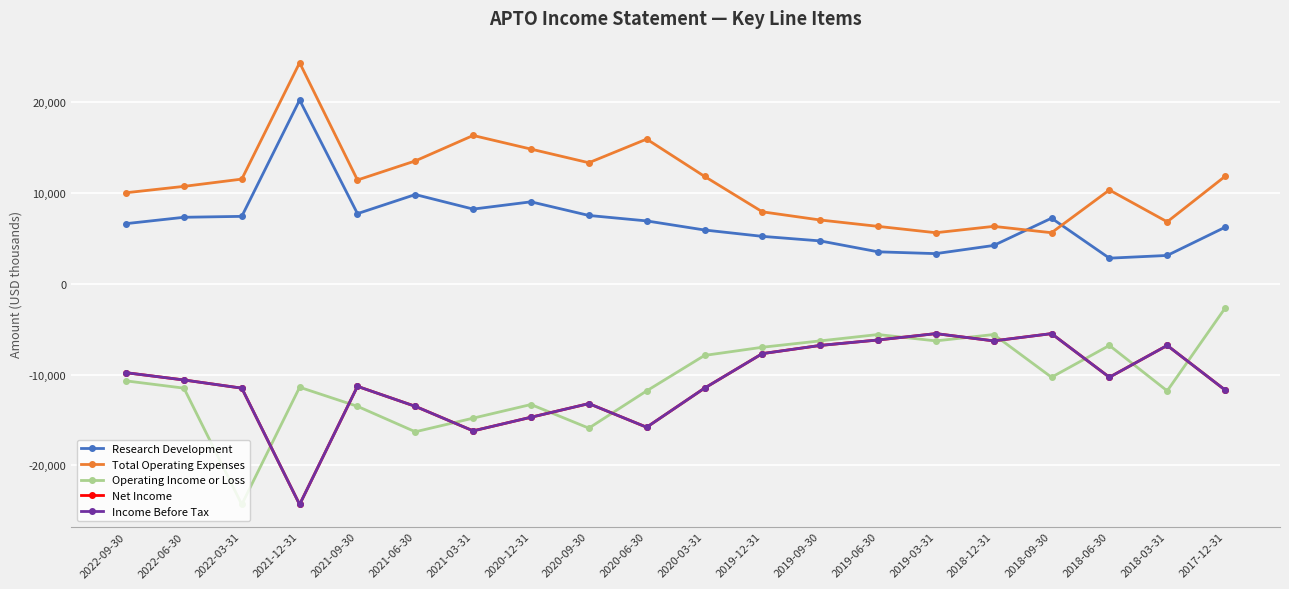

What is the sum of all Income Before Tax values?

-219200